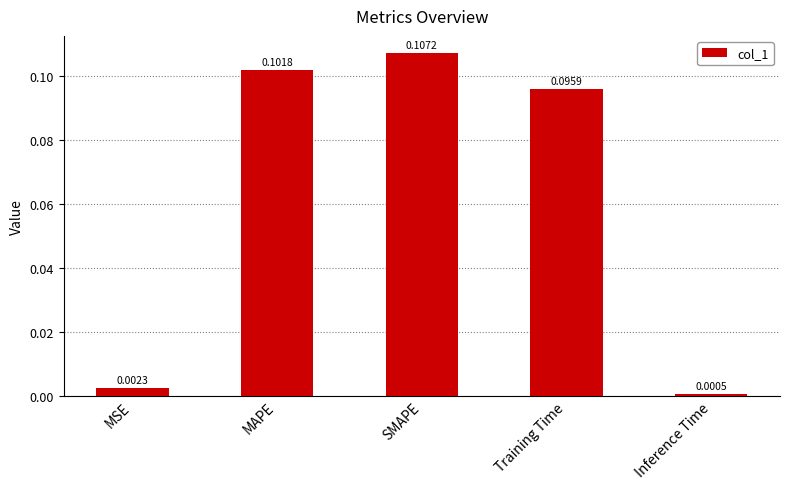

List the labels in order of value, largest first.

SMAPE, MAPE, Training Time, MSE, Inference Time